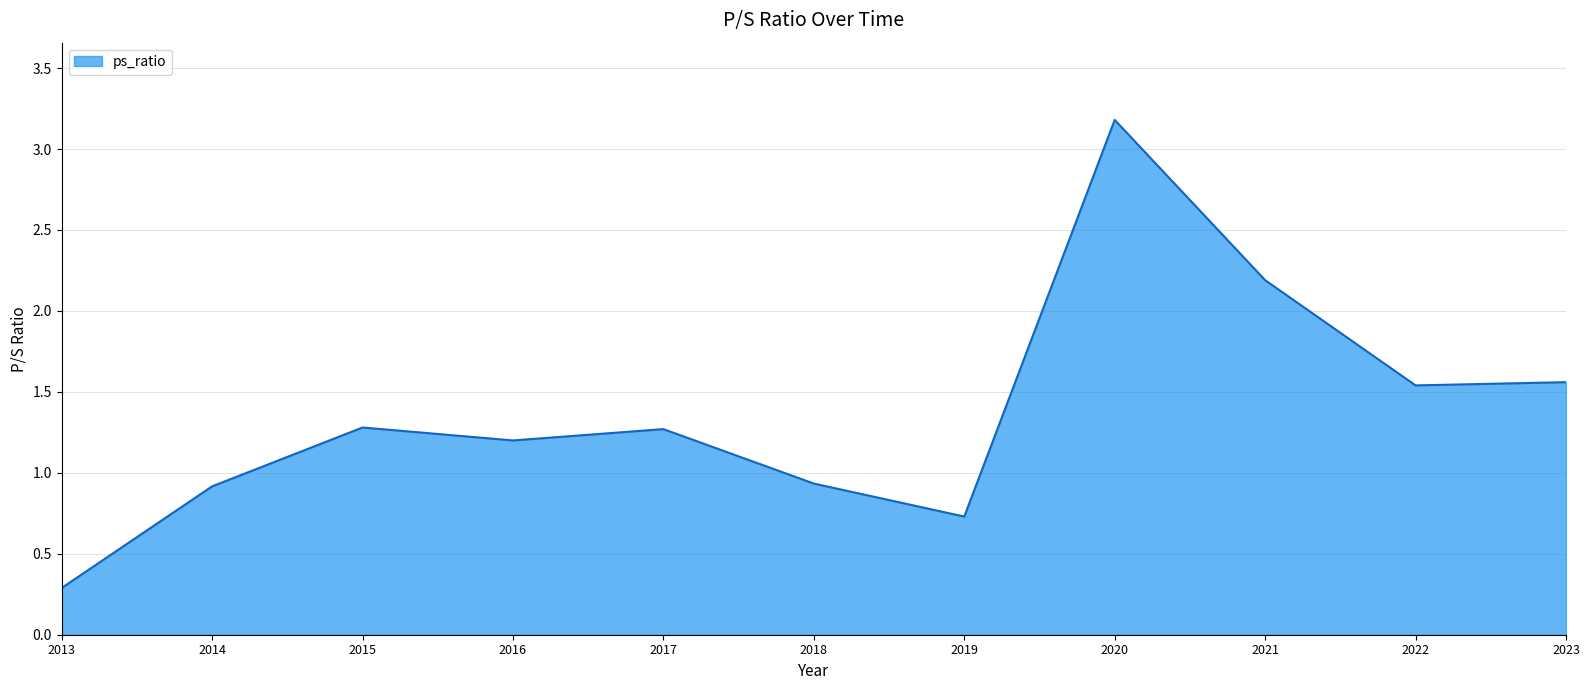

How many distinct data groups are displayed?

1